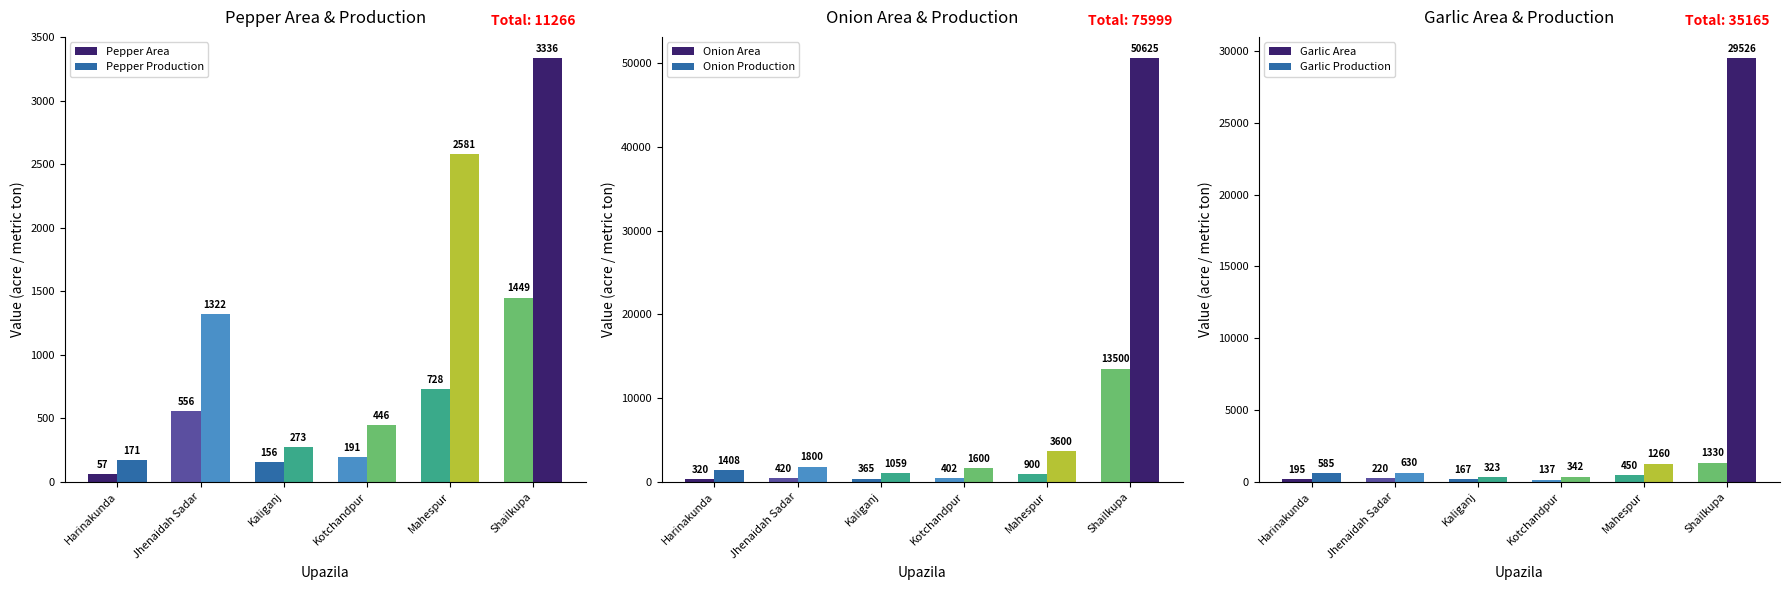

Are the bars grouped side by side (vs. stacked)?

Yes